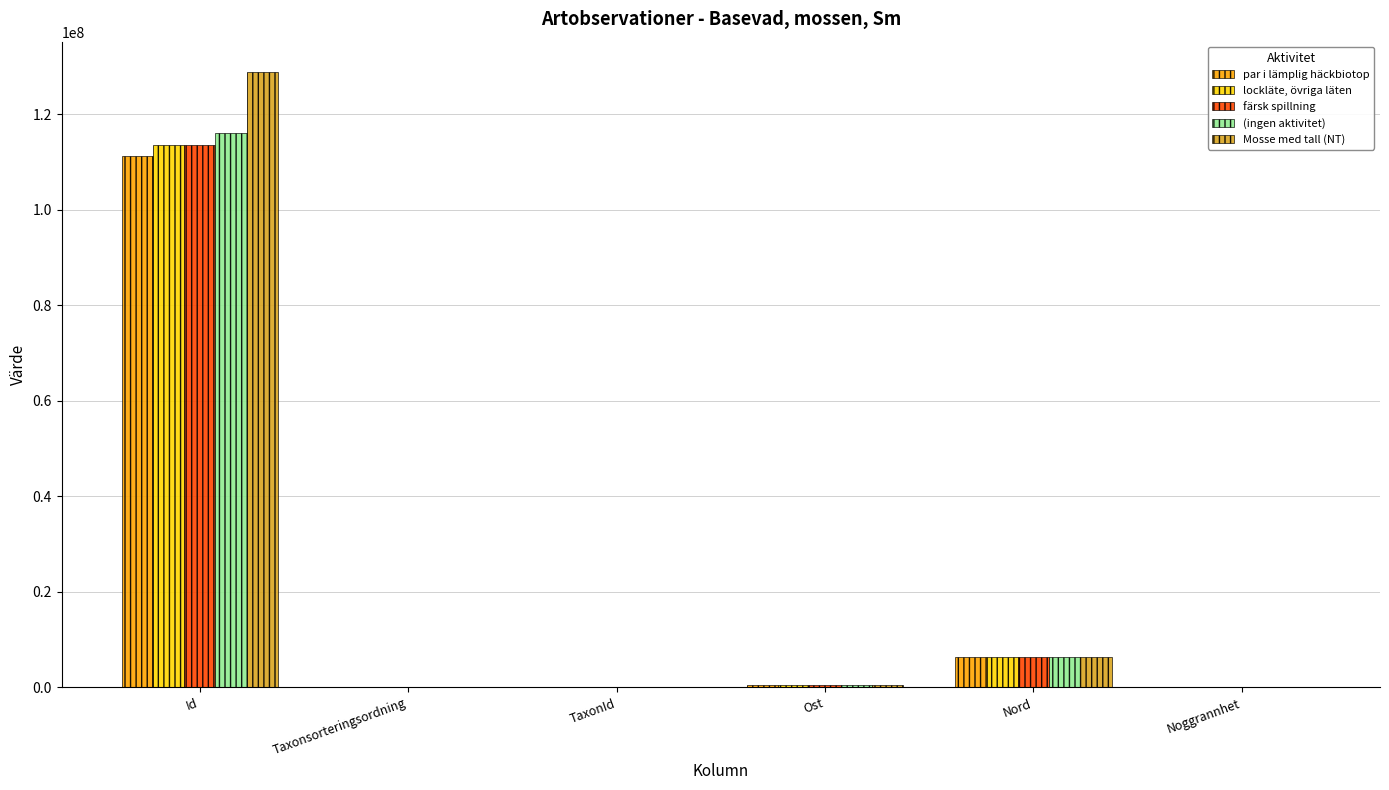

At which category is the sum across all series the highest?

Id